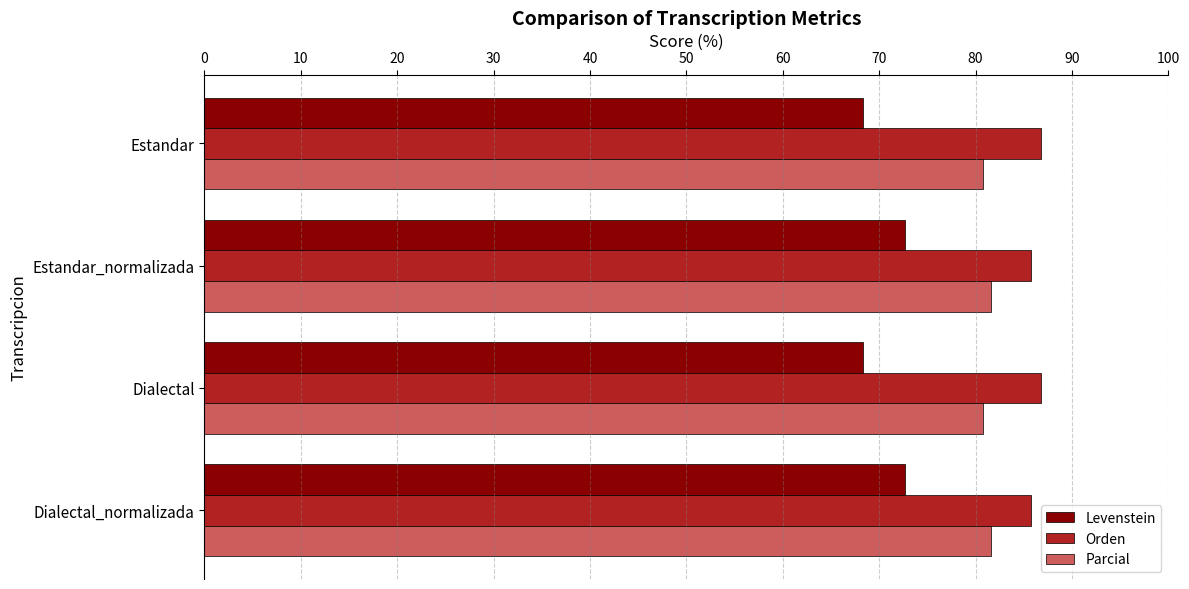

True or false: Orden has a value of 85.7 at Estandar_normalizada.

True